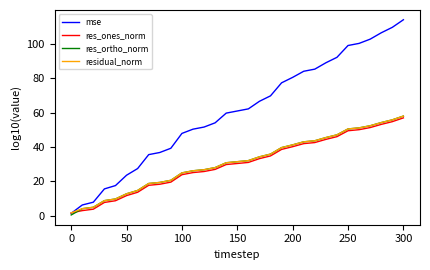

Which series has the widest spread of values?

mse